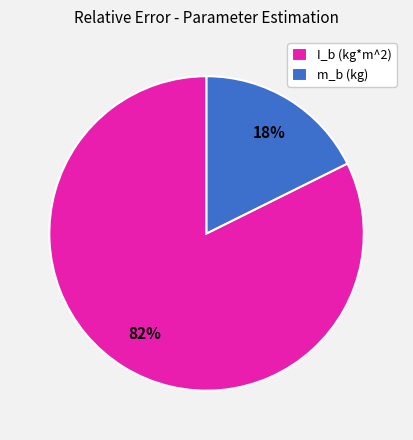

Is the sum of m_b (kg) and I_b (kg*m^2) greater than half?

Yes